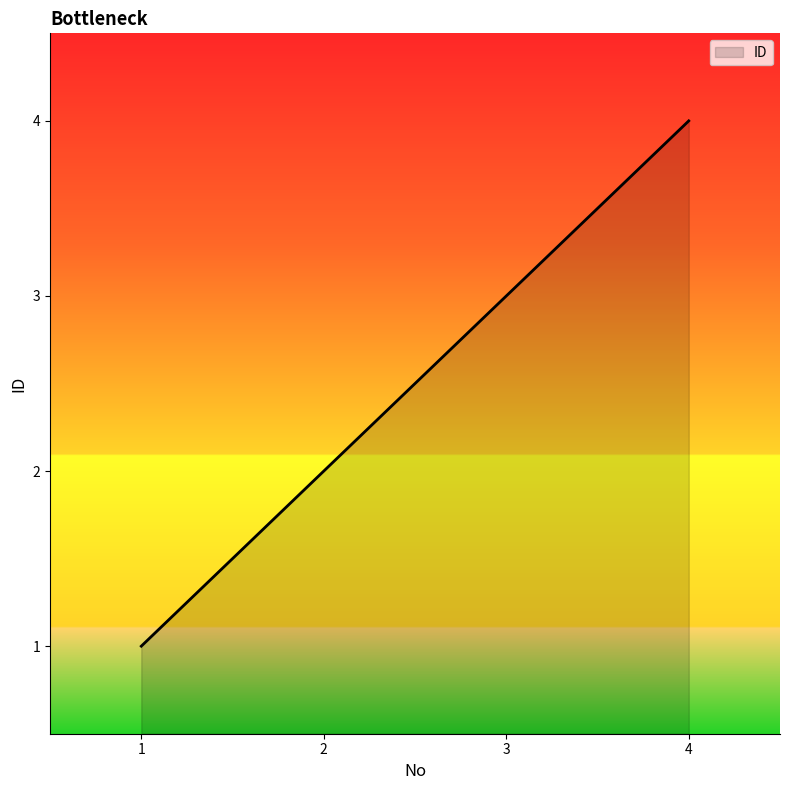

True or false: there are more than 0 points higher than both neighbors.

False